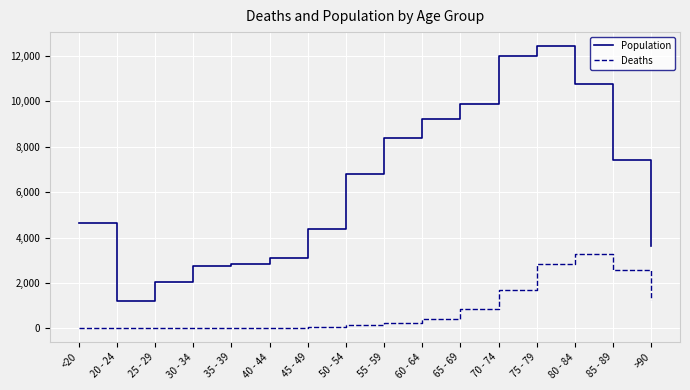

The value of Population at 55 - 59 is 8400. True or false?

True